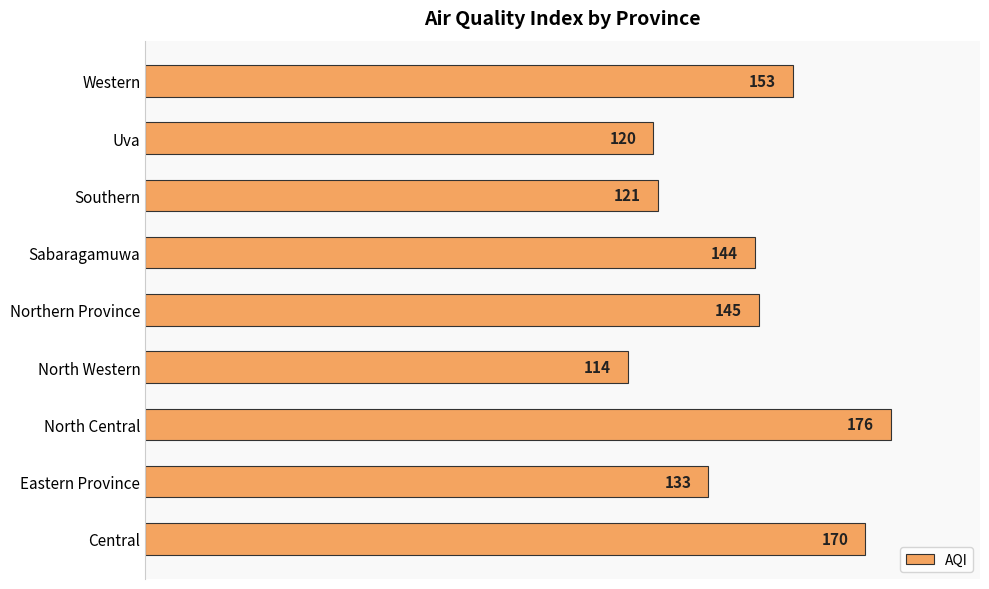

The chart shows a value of 42 at Western. True or false?

False